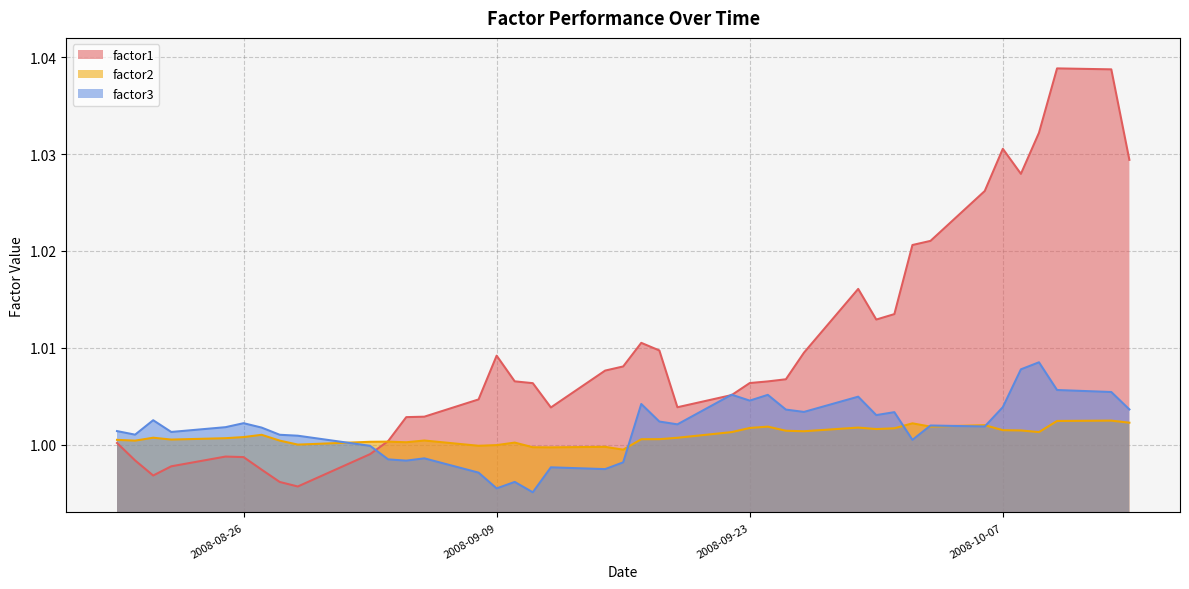

True or false: factor1 has a value of 1.0 at 2008-10-07.

True